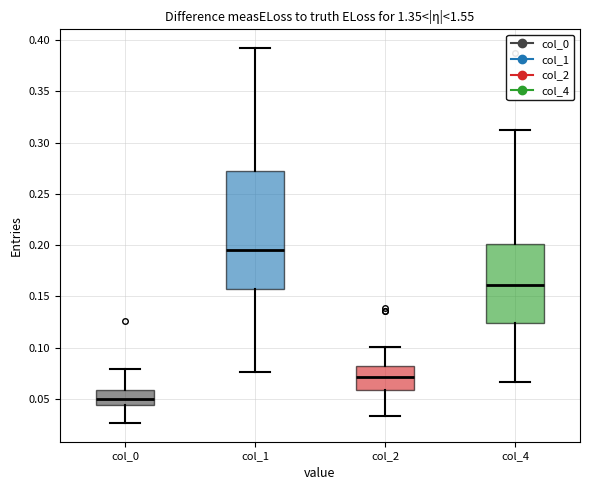

Reading left to right, transcribe this box plot: for each box, give where its median line is, the range the box spans, and where its two whiskers end, as read against the y-axis. The values are not printed on the chart, so give them approximately, as read against the axis.

col_0: median 0.050, box 0.045 to 0.060, whiskers 0.025 to 0.080
col_1: median 0.195, box 0.155 to 0.275, whiskers 0.075 to 0.390
col_2: median 0.070, box 0.060 to 0.080, whiskers 0.035 to 0.100
col_4: median 0.160, box 0.125 to 0.200, whiskers 0.065 to 0.310